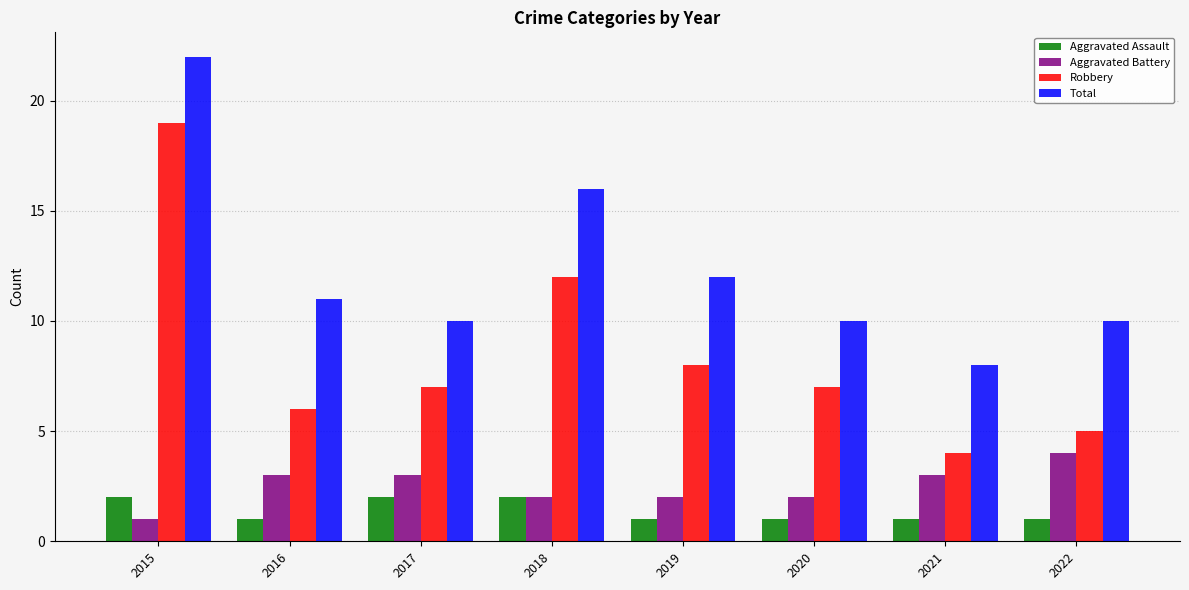

The value of Robbery at 2022 is 7. True or false?

False